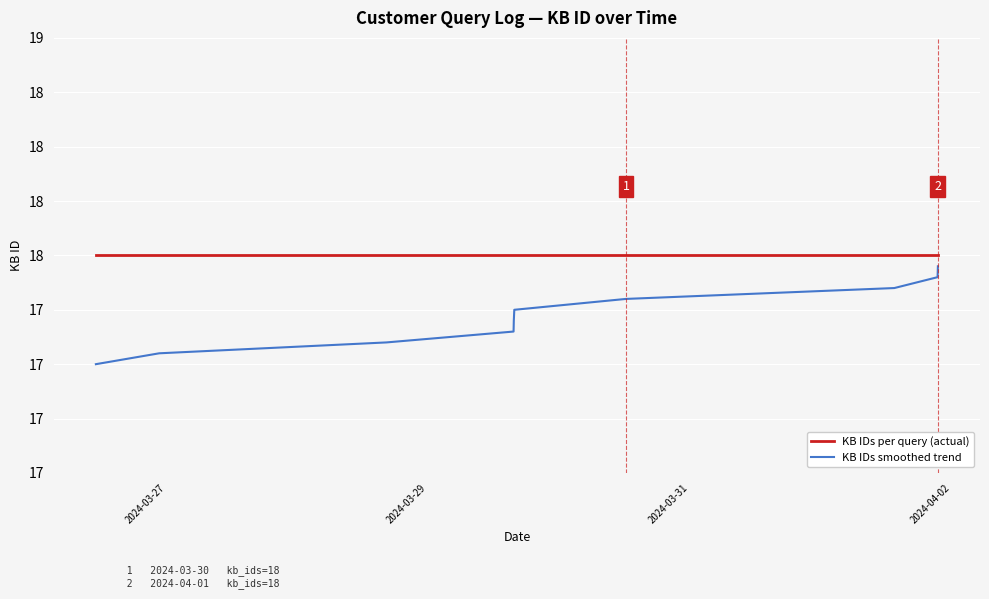

What are all the series names shown in the legend?

KB IDs per query (actual), KB IDs smoothed trend